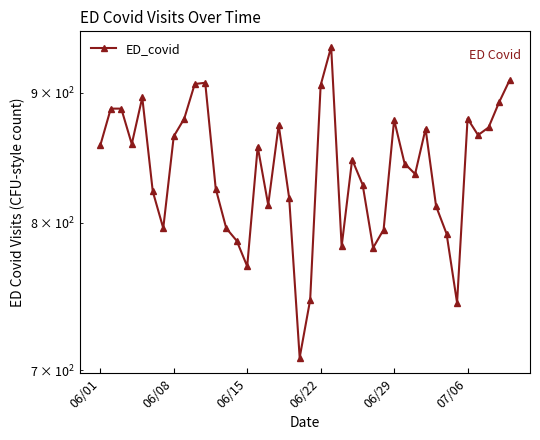

How many interior local peaks (higher than both neighbors) does the data have?

9